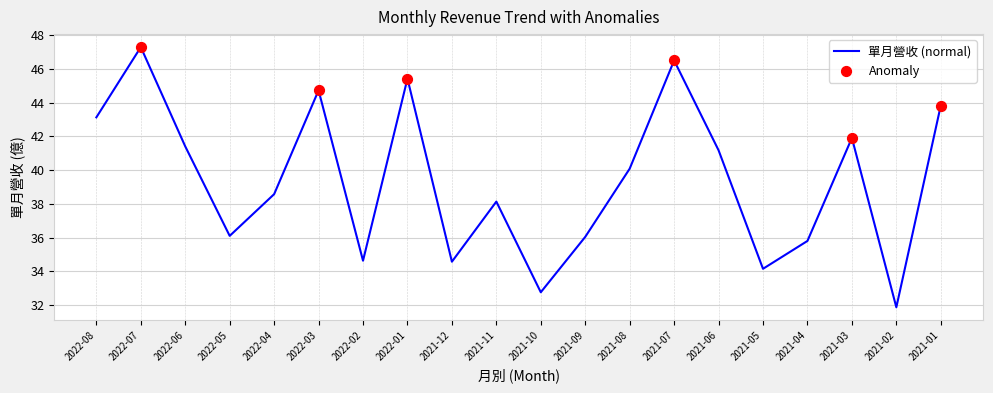

What is the change in value from 2022-07 to 2022-06?

-5.9